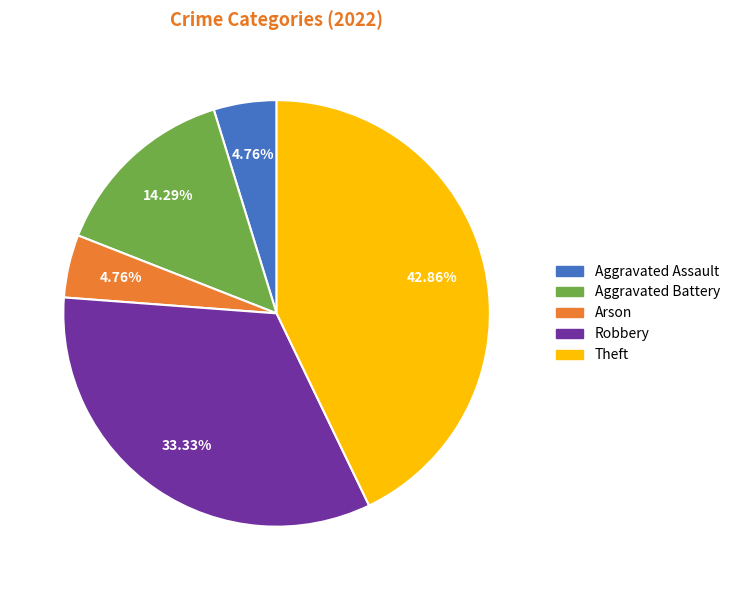

Is there a majority slice in this chart?

No